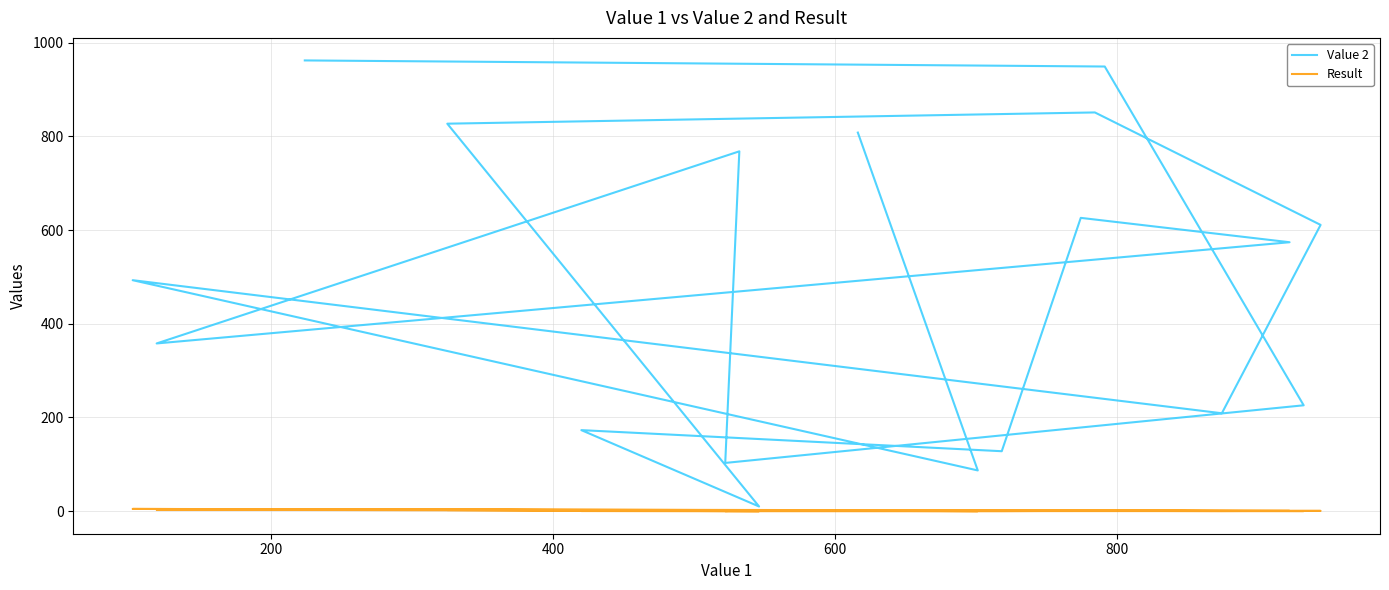

List the series in order of their overall mean, lowest first.

Result, Value 2